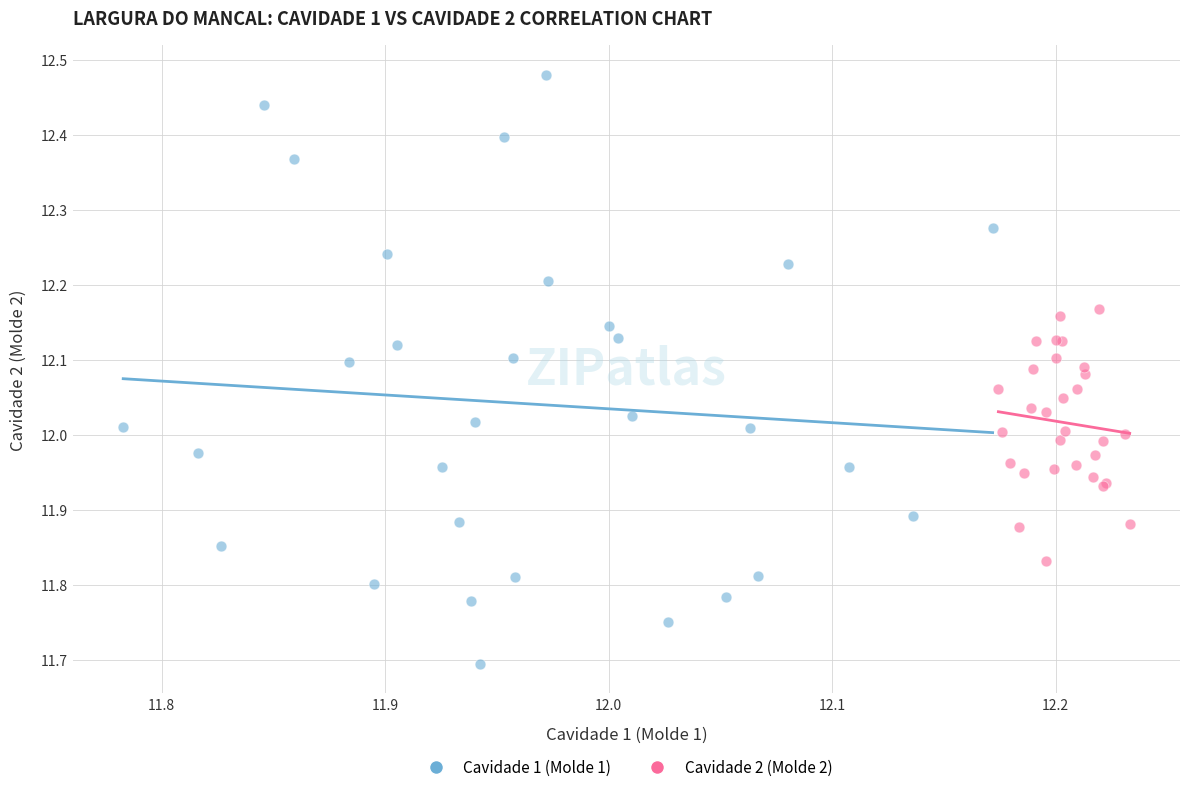

Which series contains the highest Y value?

Cavidade 1 (Molde 1)